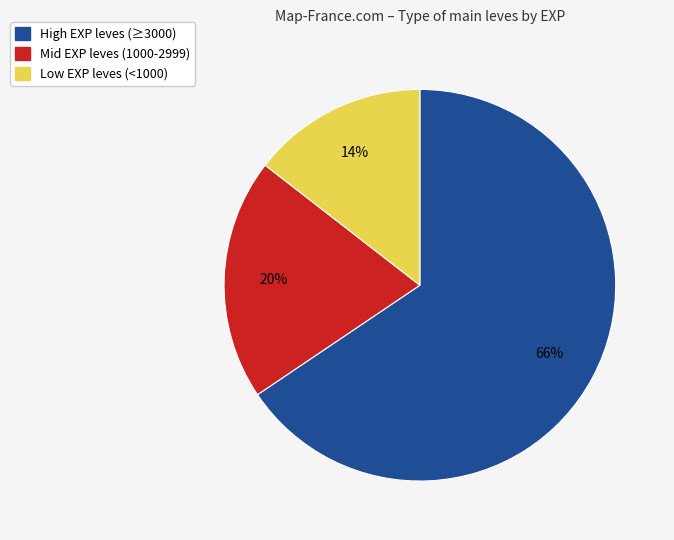

The Low EXP leves (<1000) slice represents 14% of the pie. True or false?

True